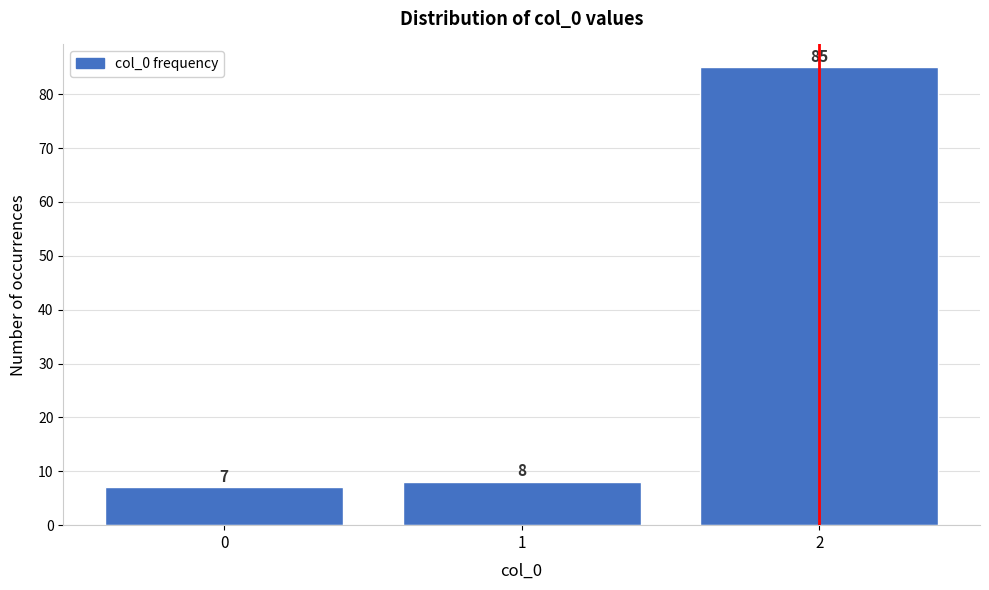

Reading left to right, list all the values displayed in this chart.

7	8	85